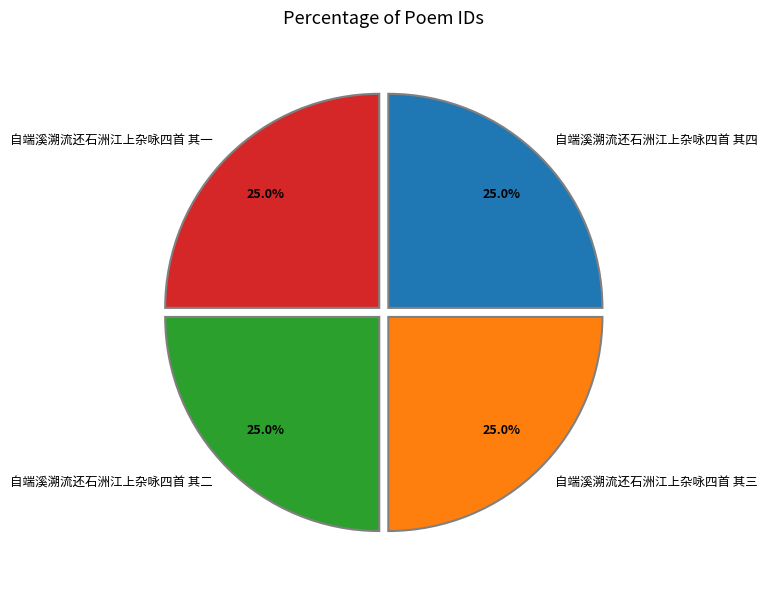

Does 自端溪溯流还石洲江上杂咏四首 其二 account for over 50% of the chart?

No